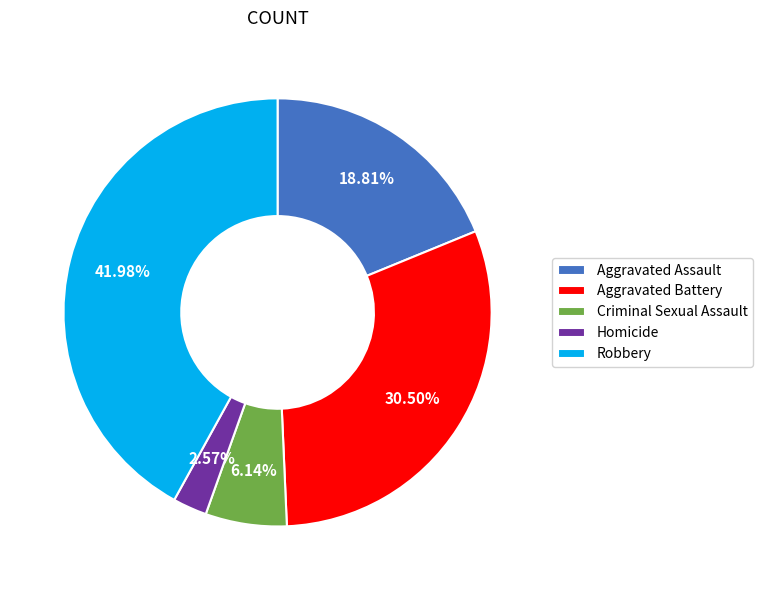

To the nearest percent, what is the average slice percentage?

20%